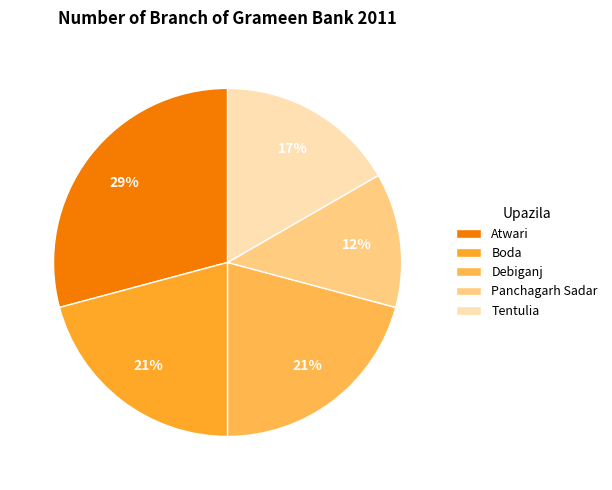

What percentage is the Debiganj slice, to the nearest percent?

21%